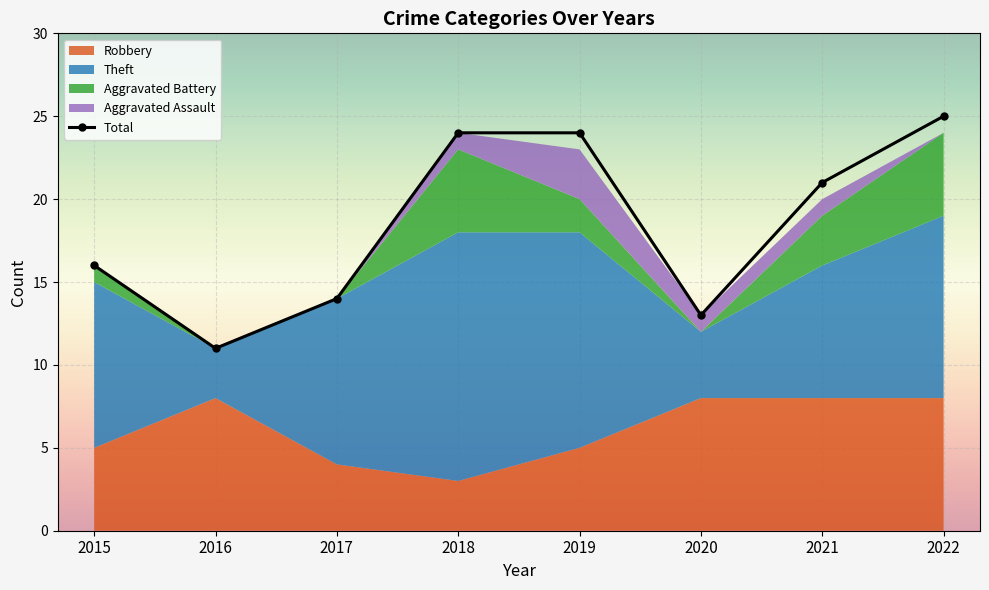

How many interior local valleys (lower than both neighbors) does the data have?

2